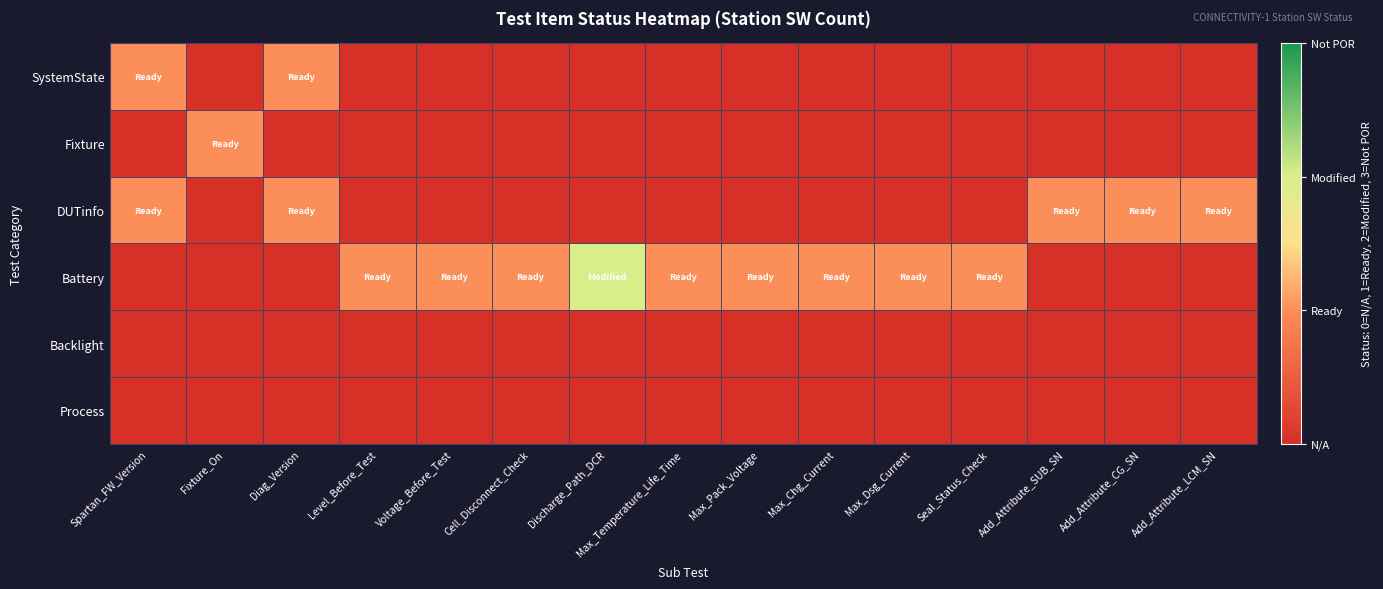

Which category has the highest value across all series?

Discharge_Path_DCR